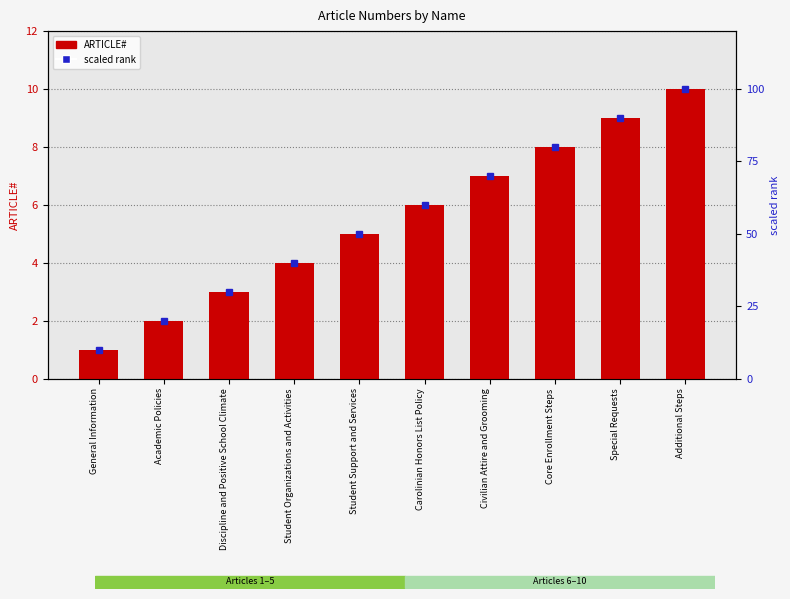

Which series has the largest total across all categories?

scaled rank